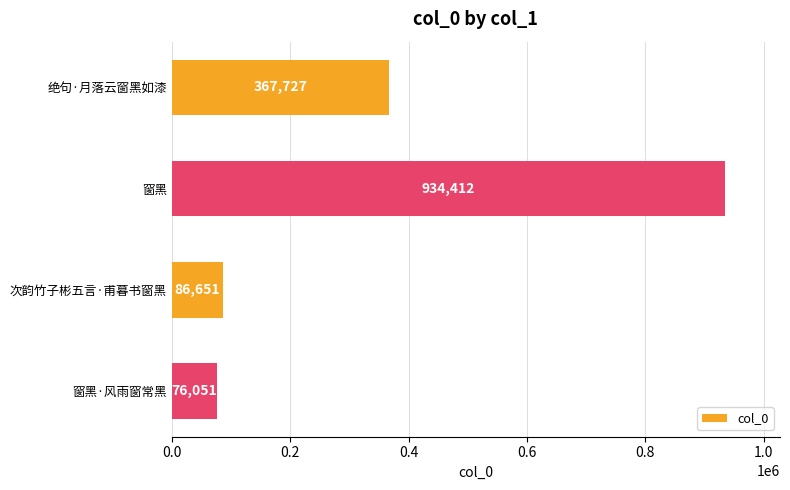

Between 绝句·月落云窗黑如漆 and 窗黑, which is larger?

窗黑